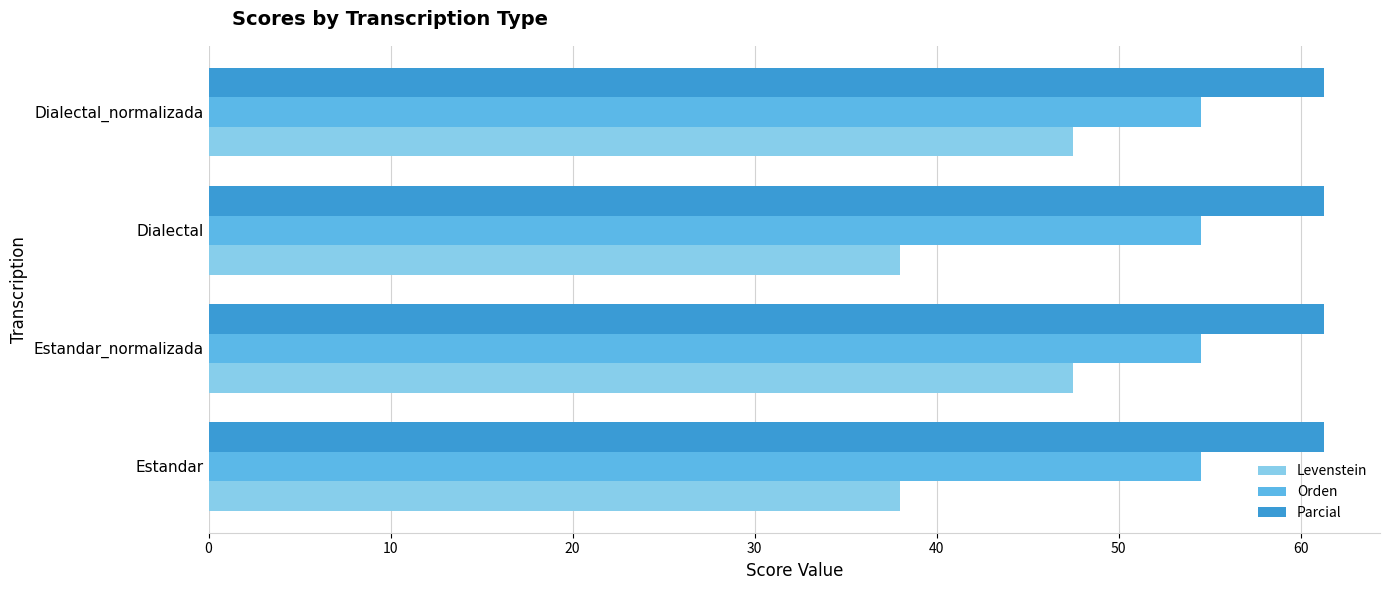

Rank the series by their maximum value, from lowest to highest.

Levenstein, Orden, Parcial